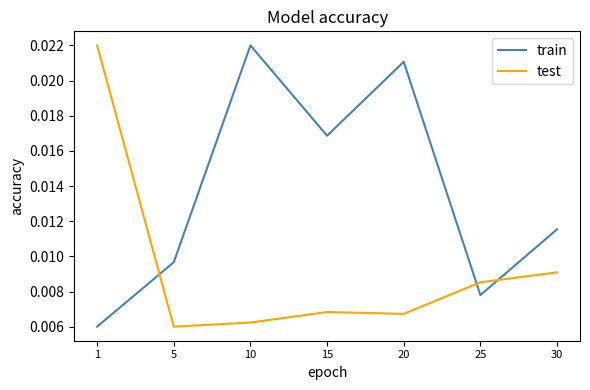

Rank the series at 10 from highest to lowest value.

train, test